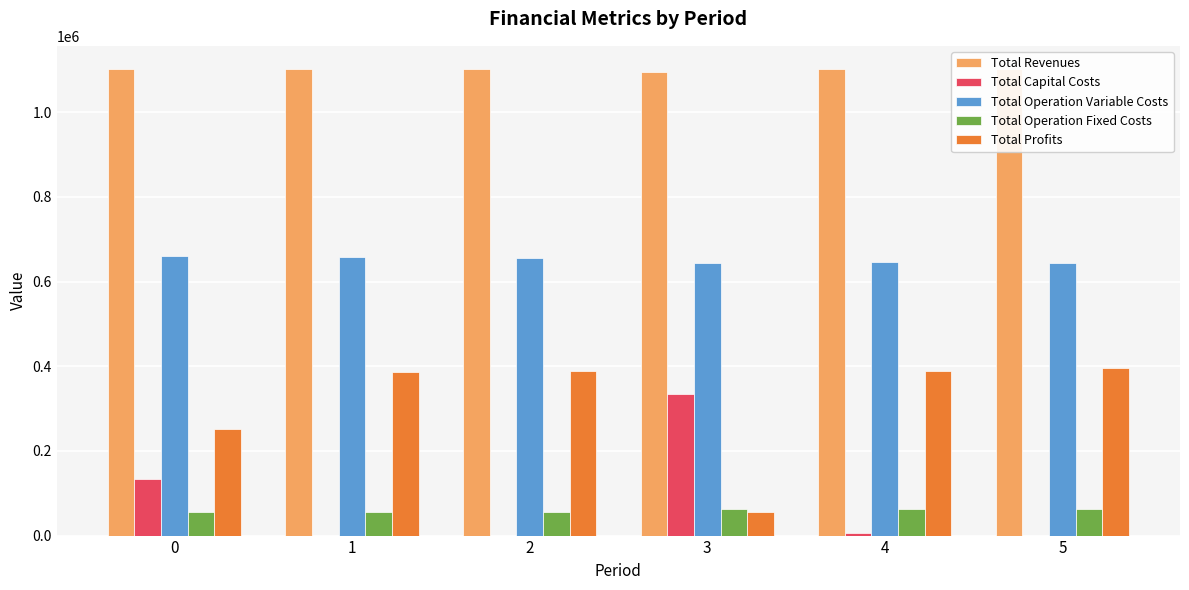

At which label does Total Revenues reach its peak?

4